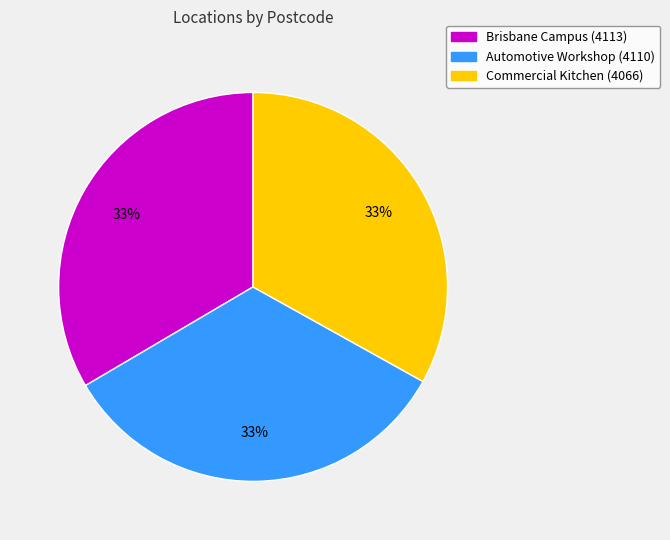

True or false: Automotive Workshop accounts for 27% of the total.

False